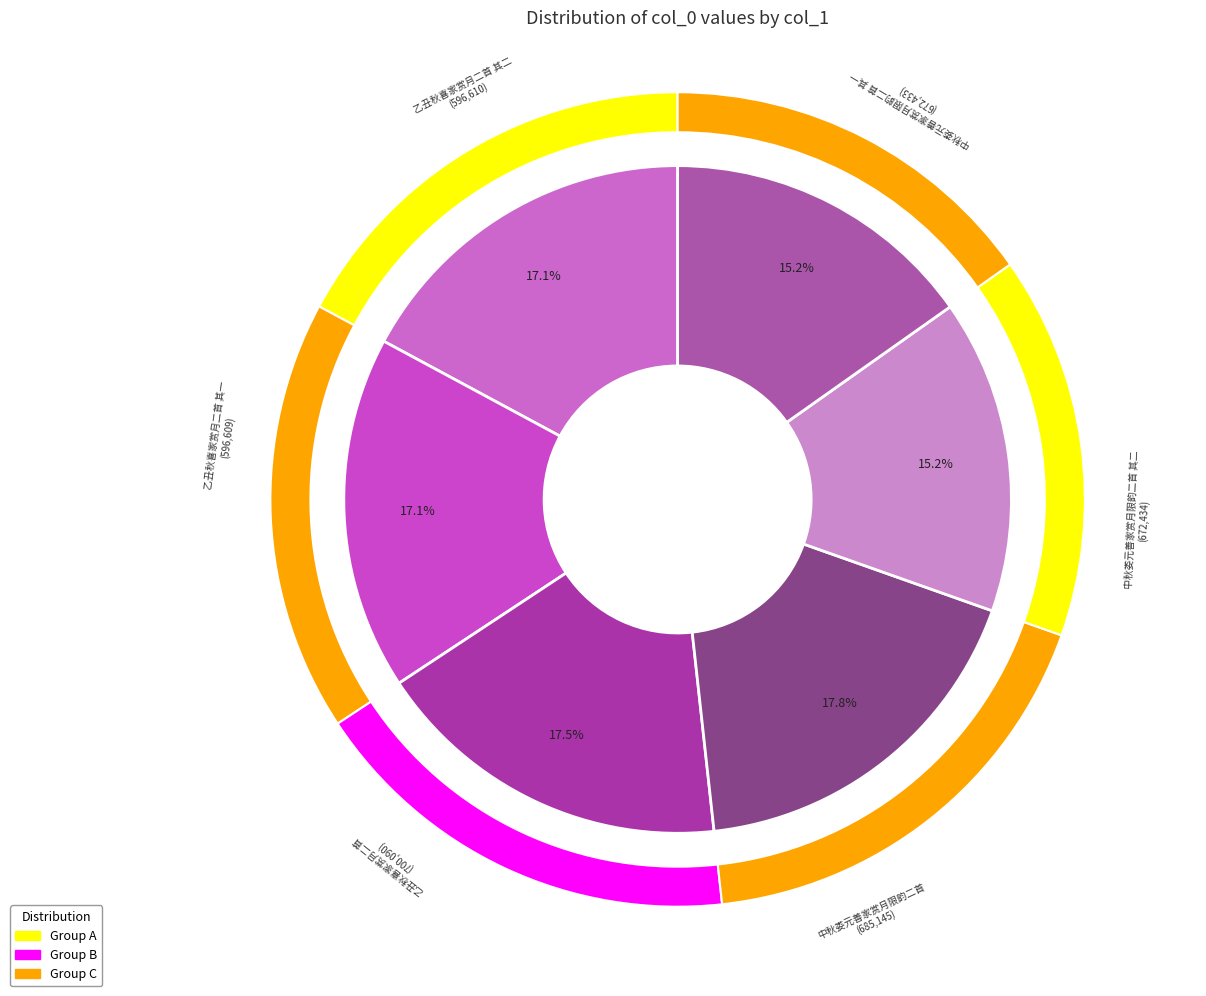

To the nearest percent, what portion does 乙丑秋喜家赏月二首 其一 represent?

15%